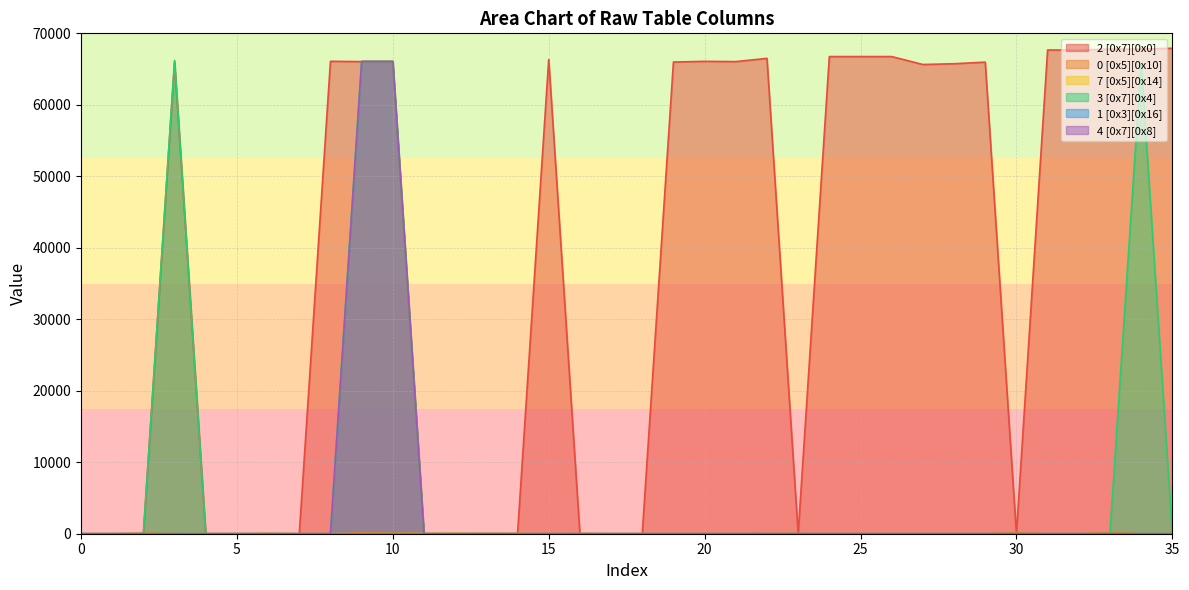

Rank the series at 16 from highest to lowest value.

0 [0x5][0x10], 1 [0x3][0x16], 2 [0x7][0x0], 7 [0x5][0x14], 3 [0x7][0x4], 4 [0x7][0x8]